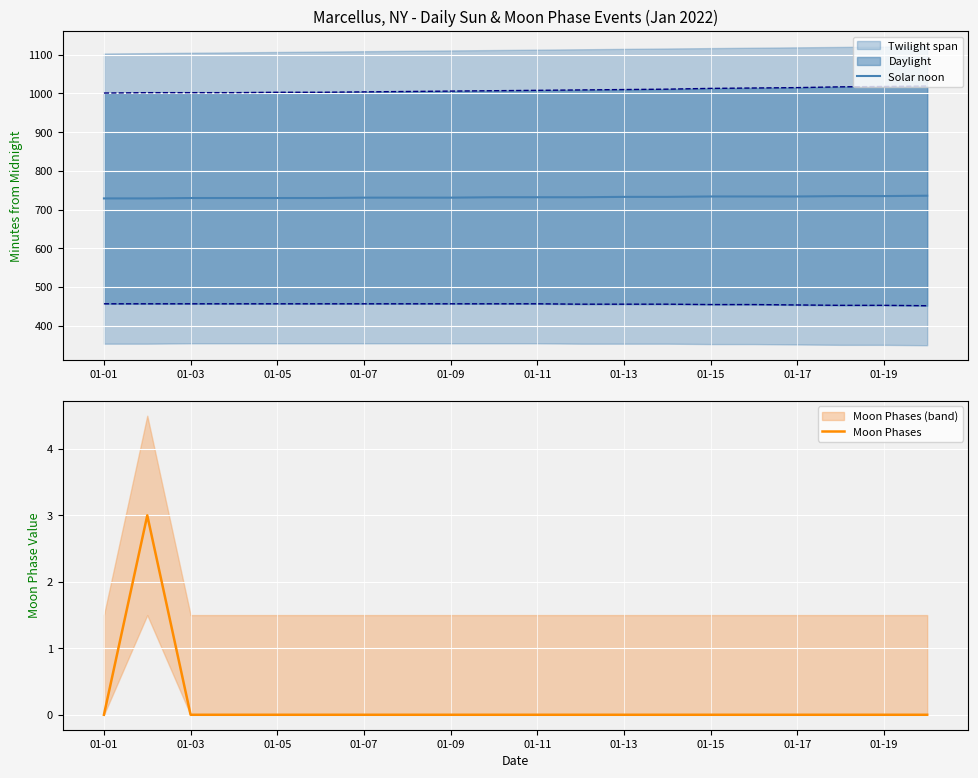

True or false: Moon Phases has a value of 1 at 01-09.

False